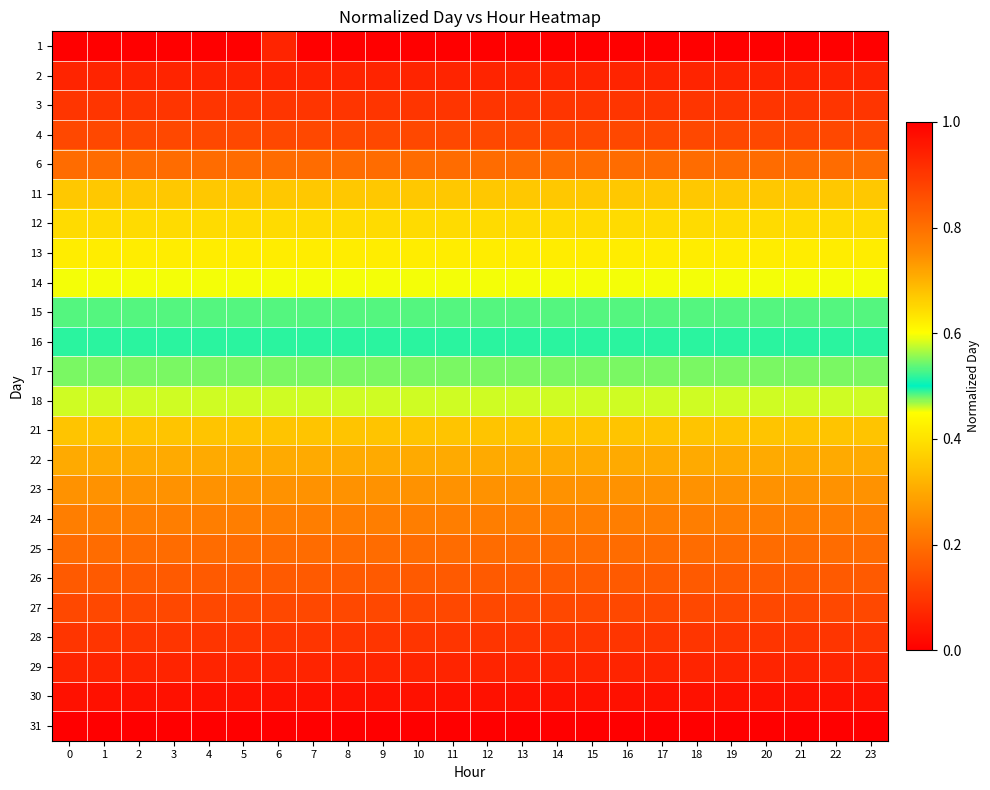

List the series in order of their peak value, highest first.

31, 30, 29, 28, 27, 26, 25, 24, 23, 22, 21, 18, 17, 16, 15, 14, 13, 12, 11, 6, 4, 3, 1, 2